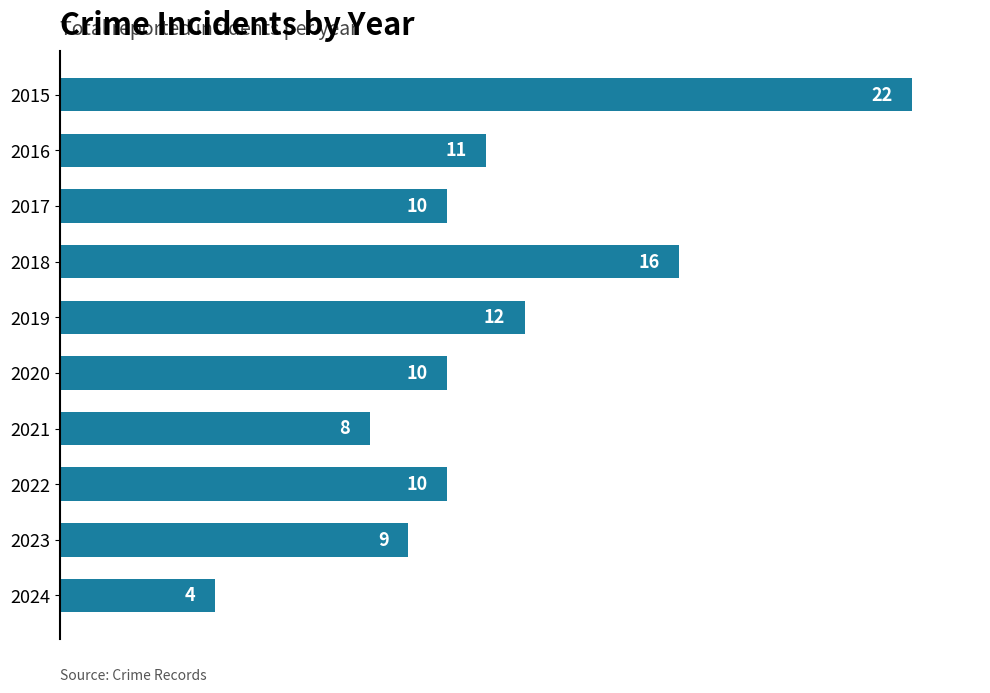

At which label is the value closest to 13?

2019